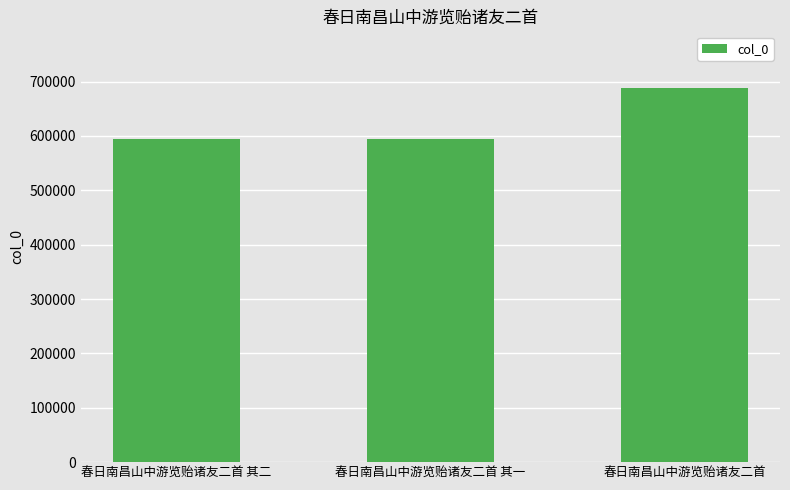

What is the average value?

626447